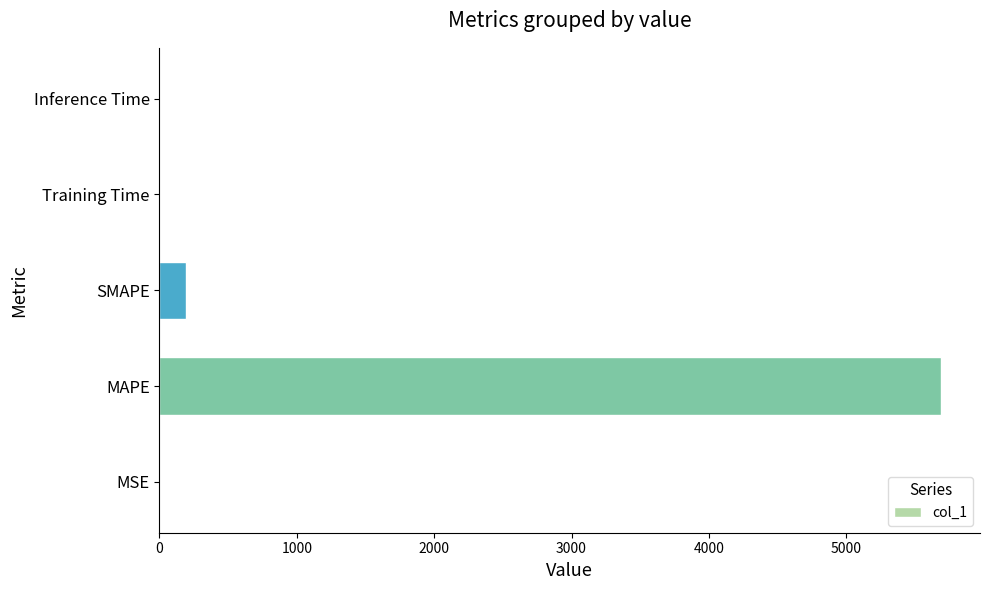

Does the chart contain stacked bars?

No